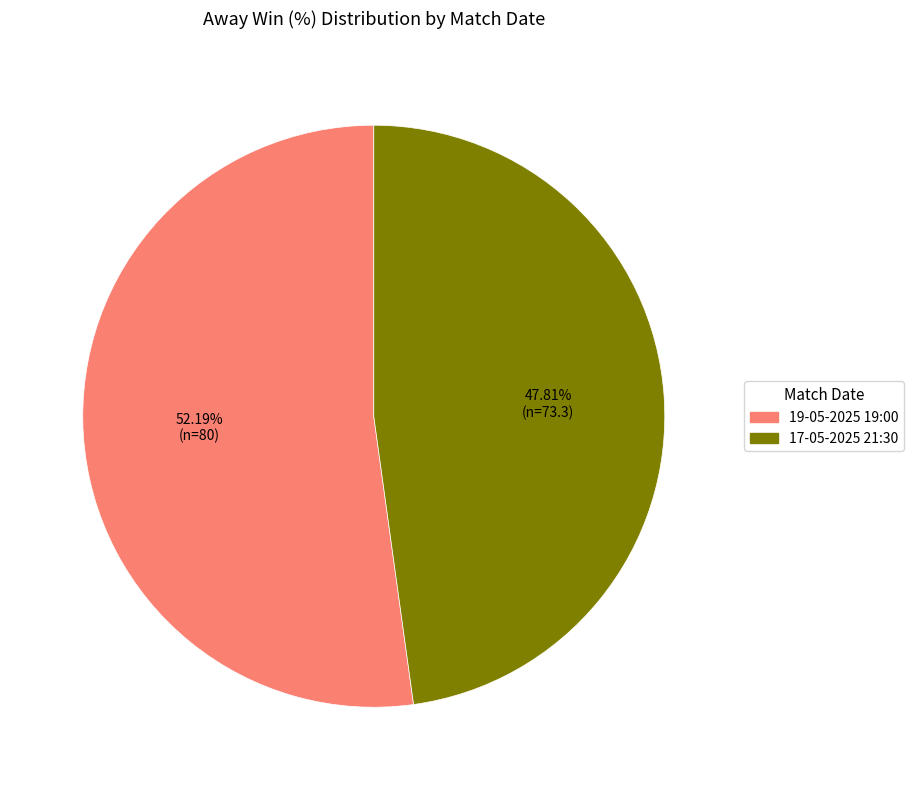

What percentage is the 19-05-2025 19:00 slice, to the nearest percent?

52%